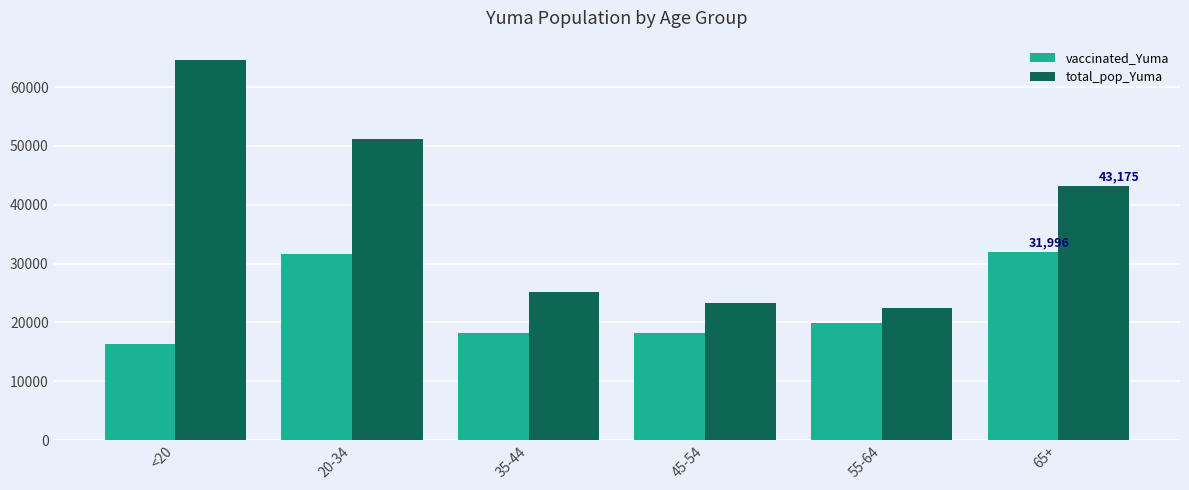

What is the difference between the total_pop_Yuma values at 65+ and 45-54?

19919